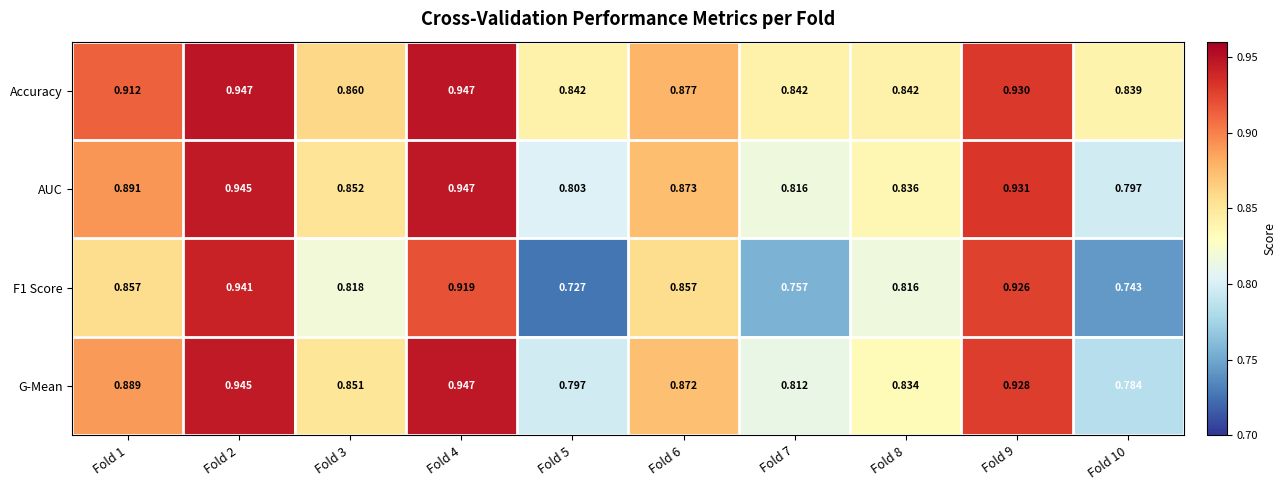

Which series has the largest total across all categories?

Accuracy